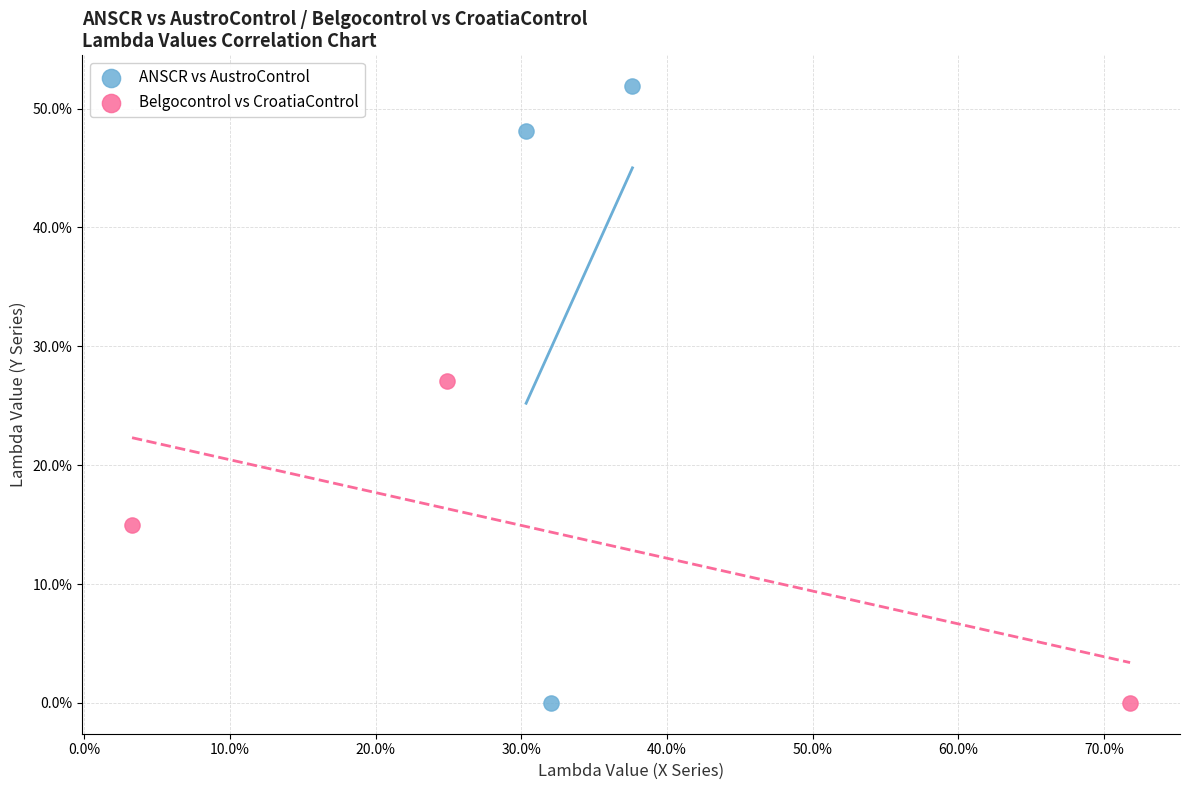

Which series contains the highest Y value?

ANSCR vs AustroControl